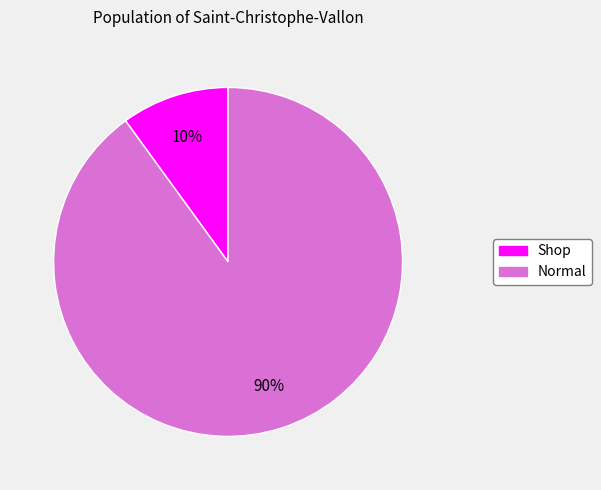

How many segments does this pie chart have?

2